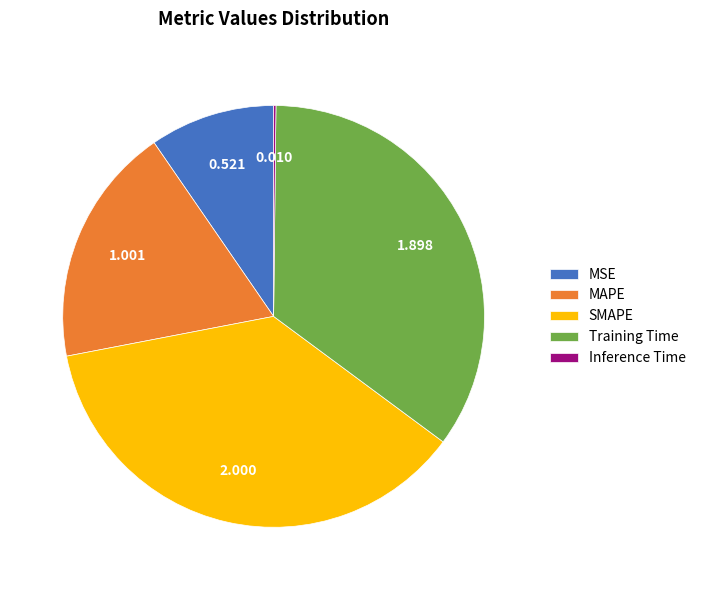

Is there any slice that represents more than half of the pie?

No